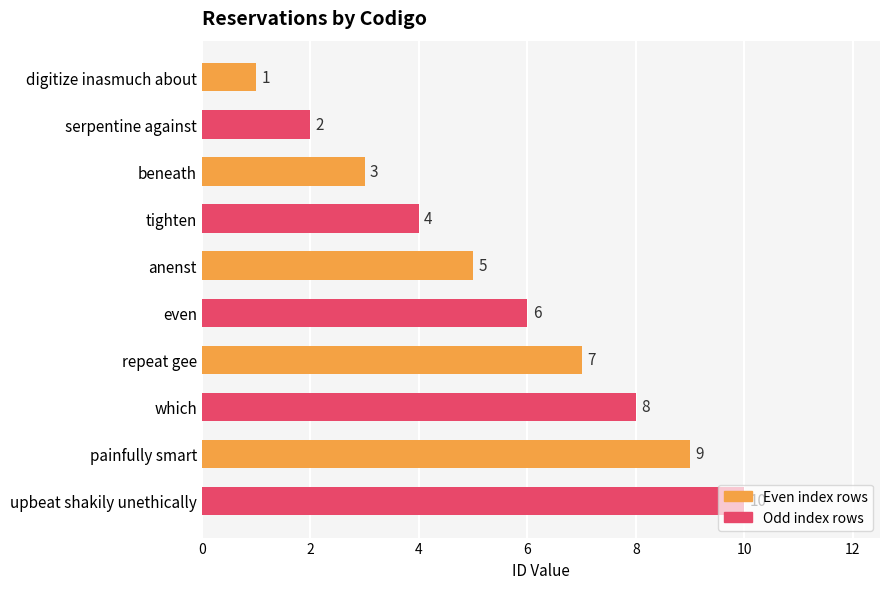

Does the chart contain stacked bars?

No